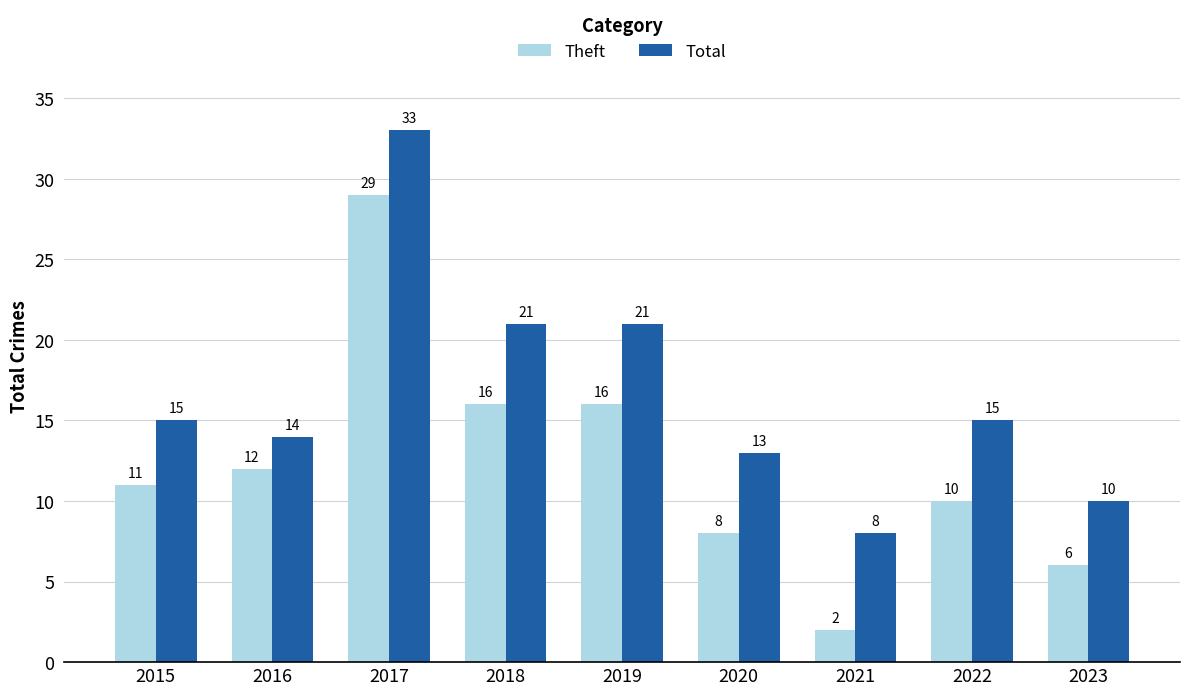

What is the approximate value of Theft at 2017, to the nearest 10?

30